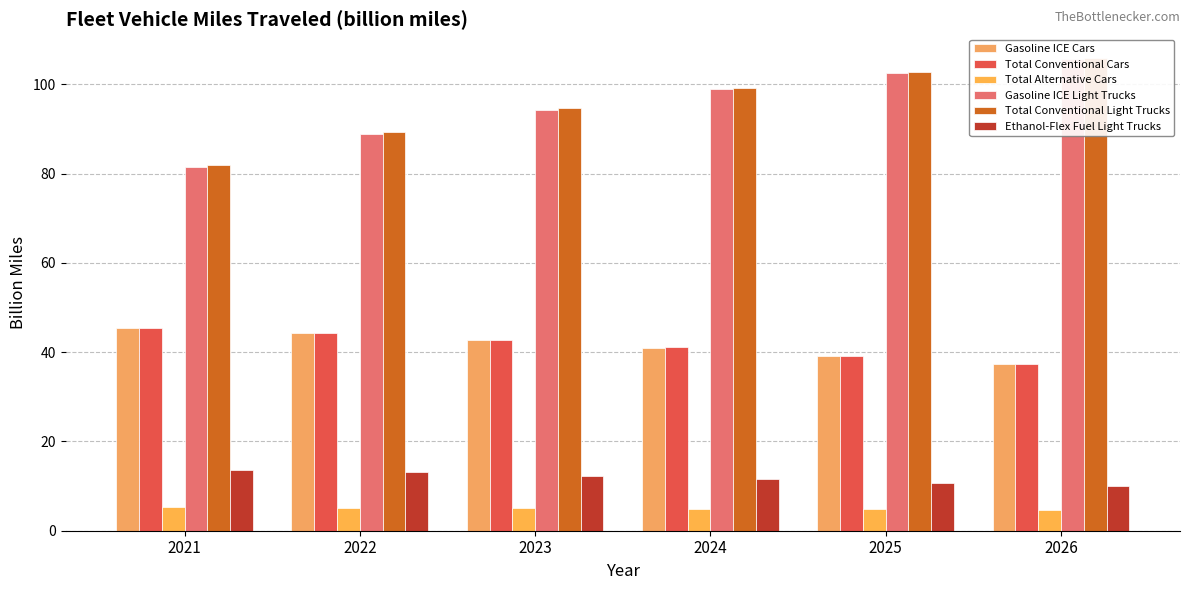

Rank the categories by Gasoline ICE Light Trucks value from highest to lowest.

2026, 2025, 2024, 2023, 2022, 2021